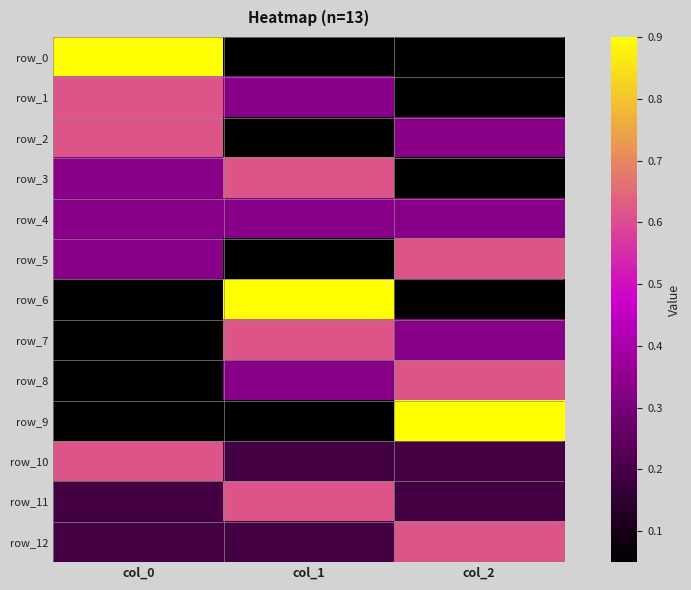

At col_2, list the series in order from smallest to largest.

row_0, row_1, row_3, row_6, row_10, row_11, row_2, row_4, row_7, row_5, row_8, row_12, row_9